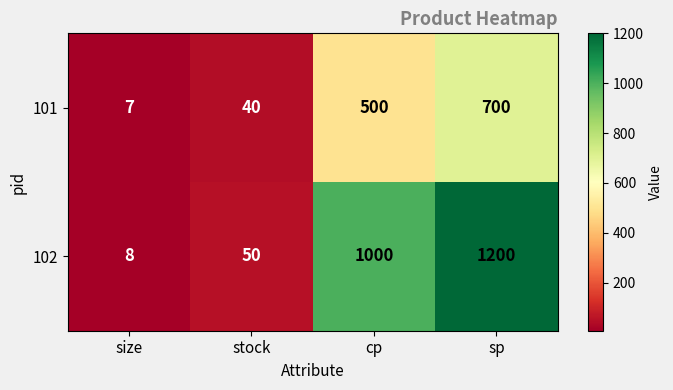

List the series in order of their peak value, lowest first.

101, 102